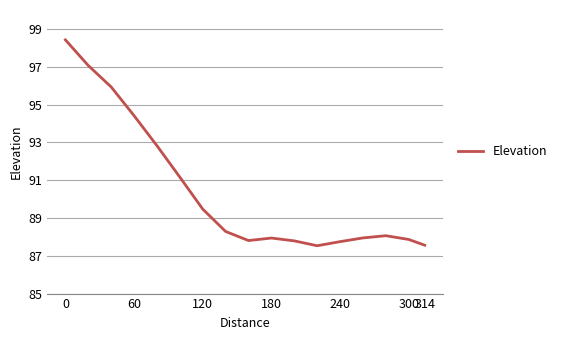

The chart shows a value of 131.0 at 300. True or false?

False